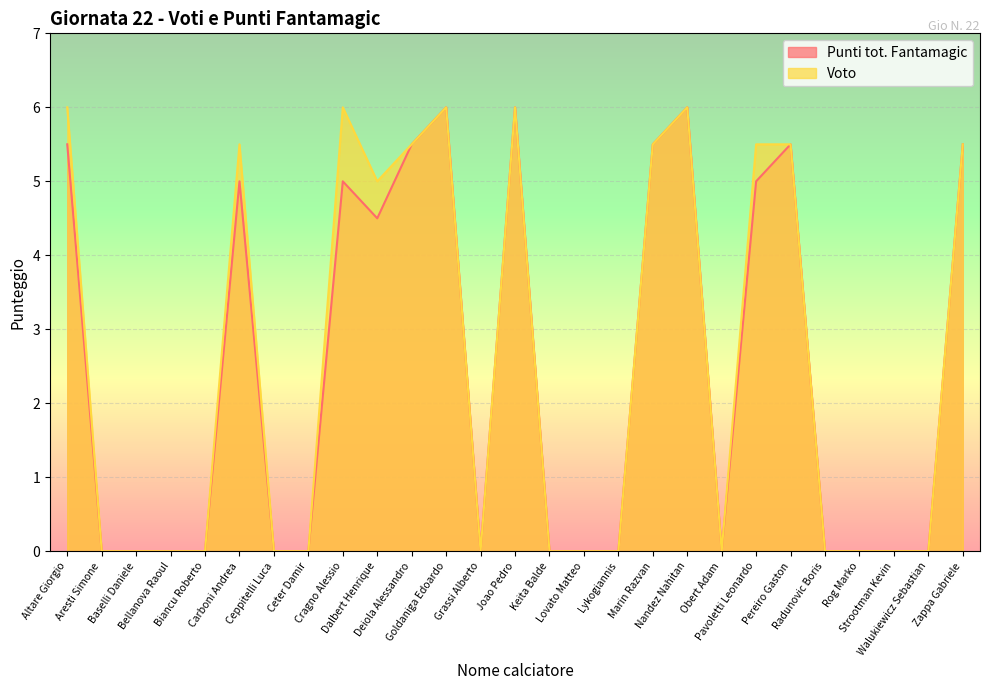

At which label is Voto closest to 3?

Dalbert Henrique